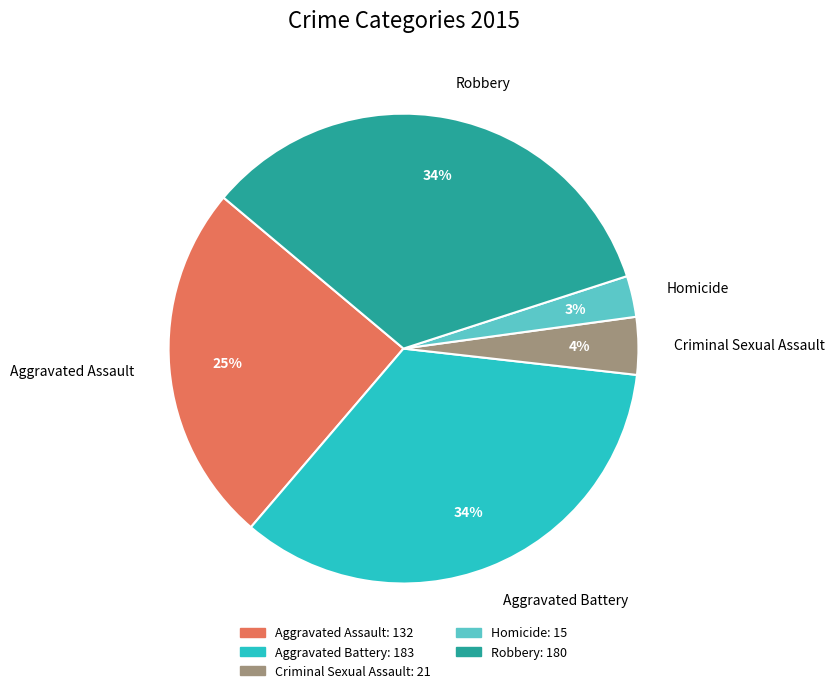

Count the number of slices in the pie.

5